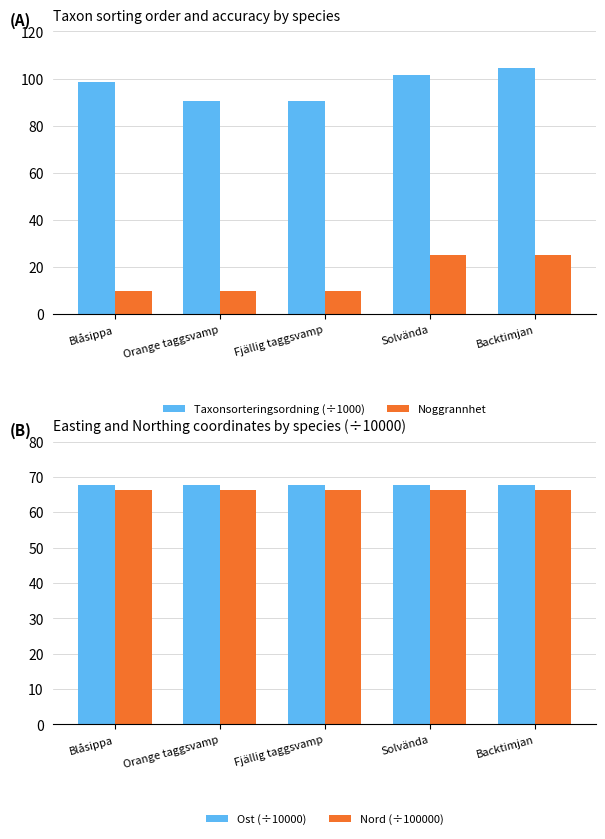

Which category has the highest value across all series?

Backtimjan